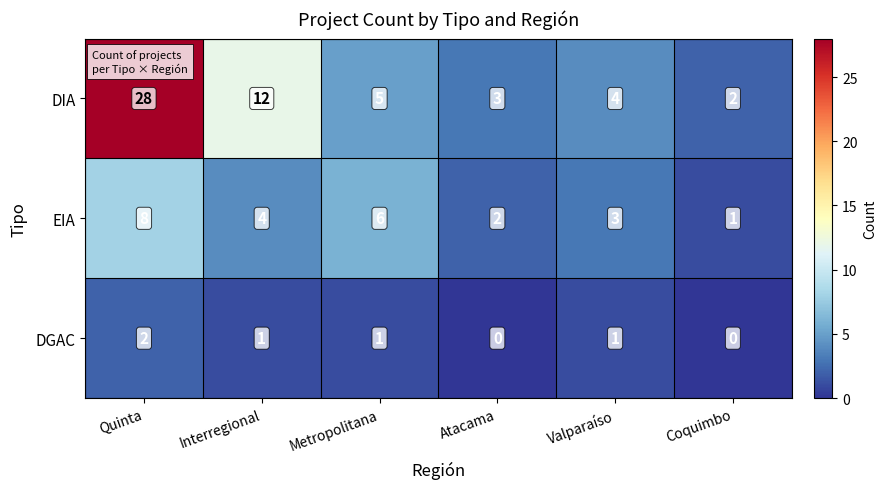

What is the difference between the DIA values at Atacama and Quinta?

25